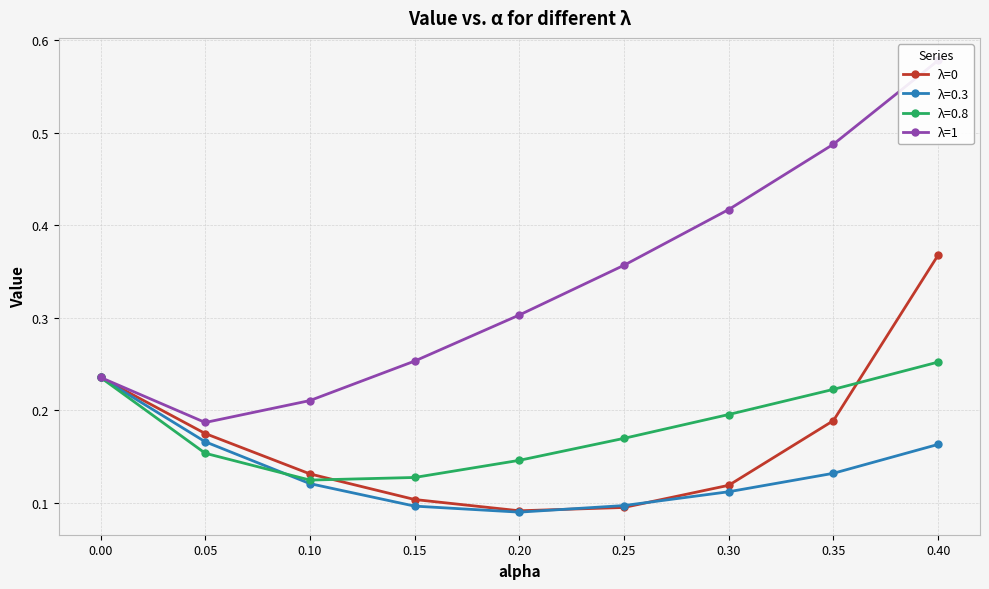

True or false: λ=1 has more than 0 interior local peaks.

False